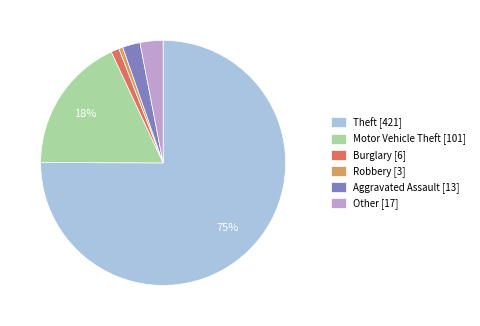

The Motor Vehicle Theft [101] slice represents 30% of the pie. True or false?

False